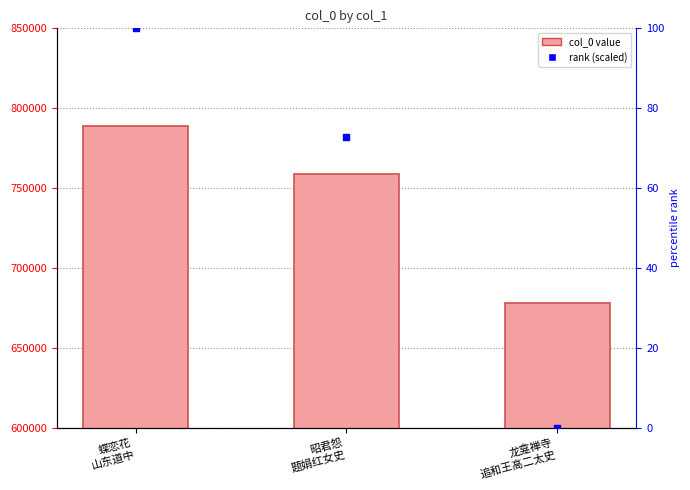

At how many categories does at least one series exceed 777693?

1